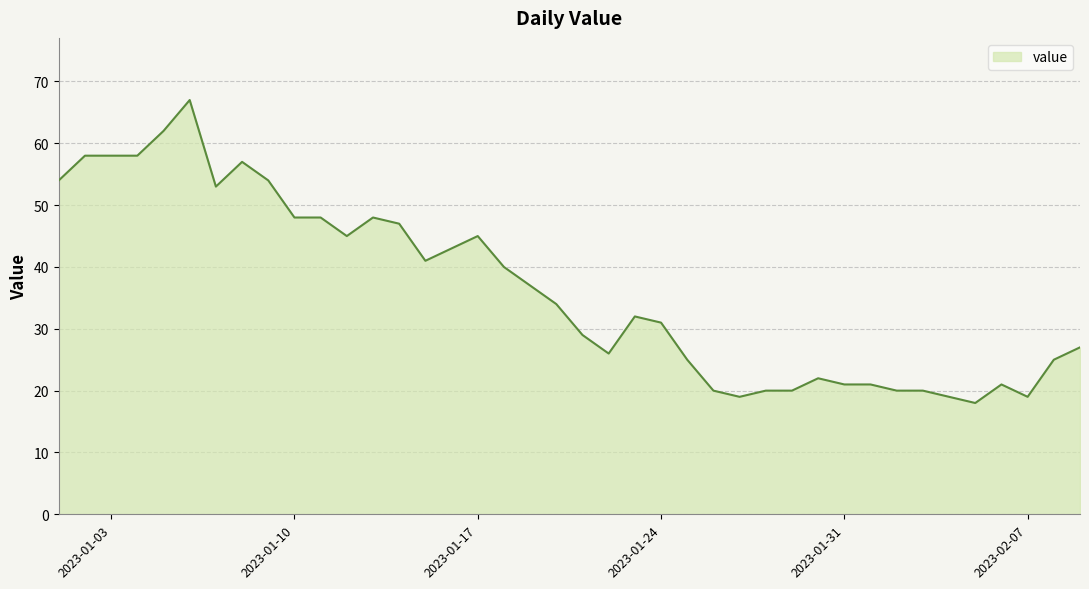

What is the difference between the maximum and minimum values?

49